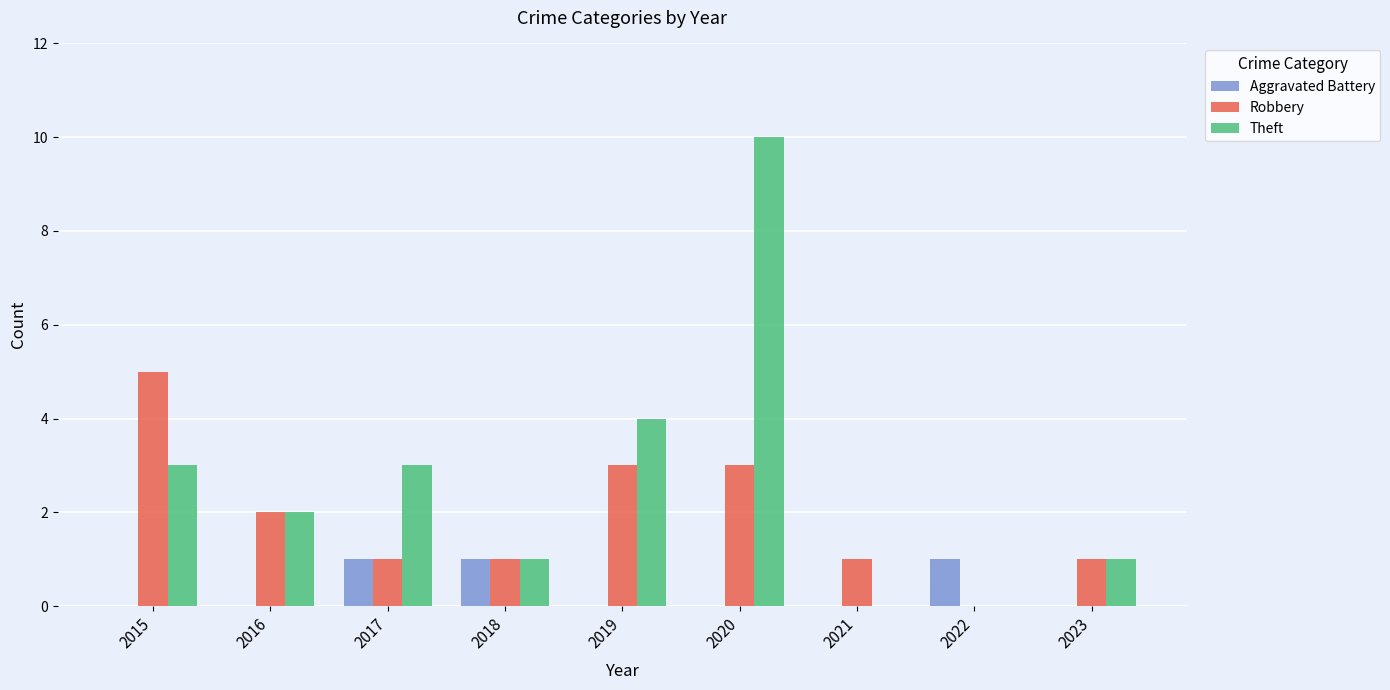

Which series has the largest total across all categories?

Theft